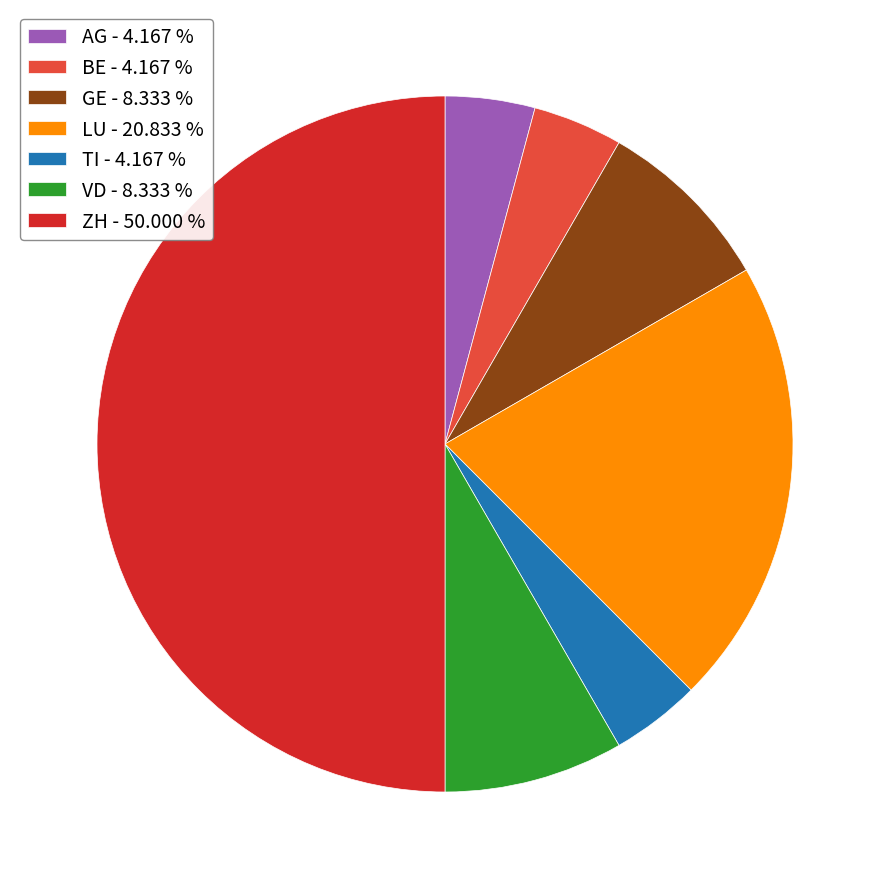

Approximately how many times larger is the value at ZH compared to LU?

2.4